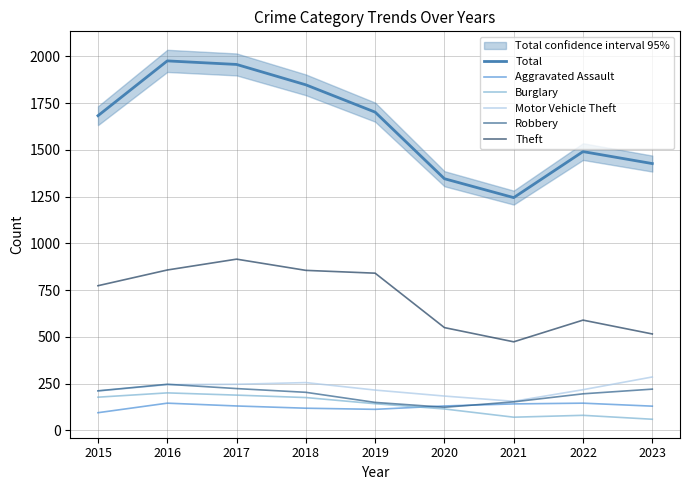

What is the value of the Motor Vehicle Theft point at the 6th from the left?

184